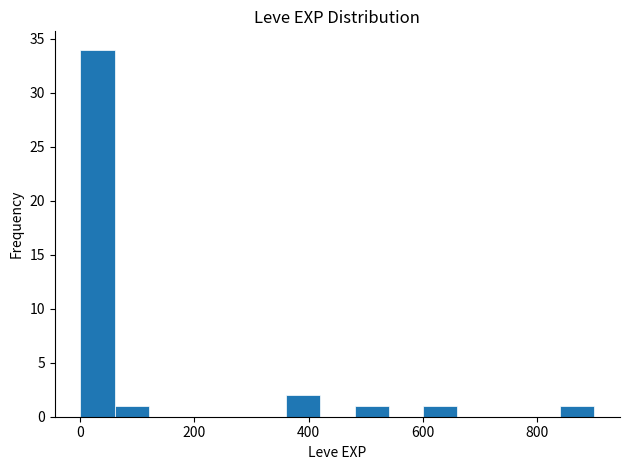

Around what value on the x-axis is the tallest bar? Give the approximate position of its centre, as read against the axis.

40